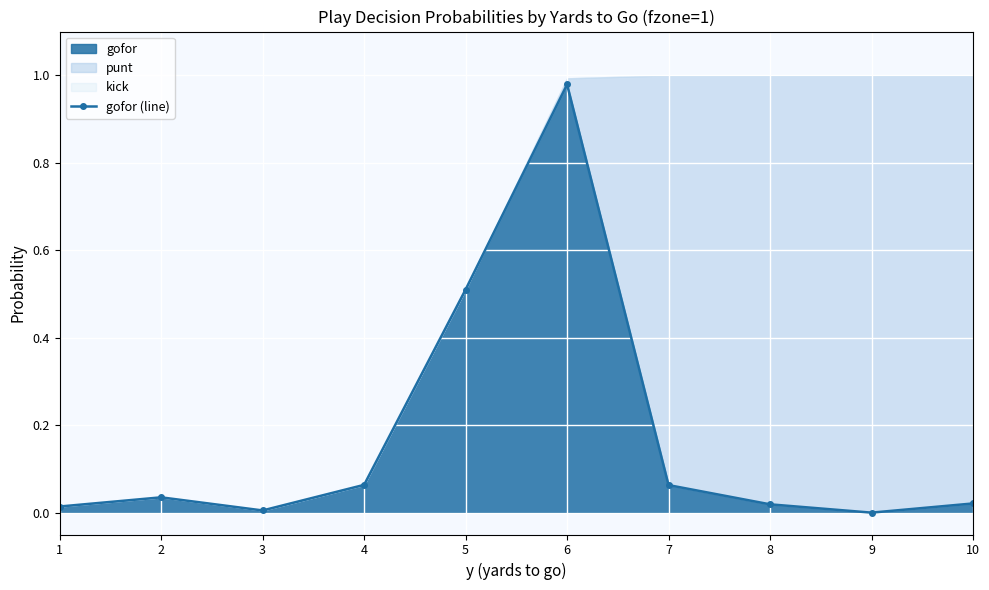

True or false: the data shows 0.0 at 8.

False